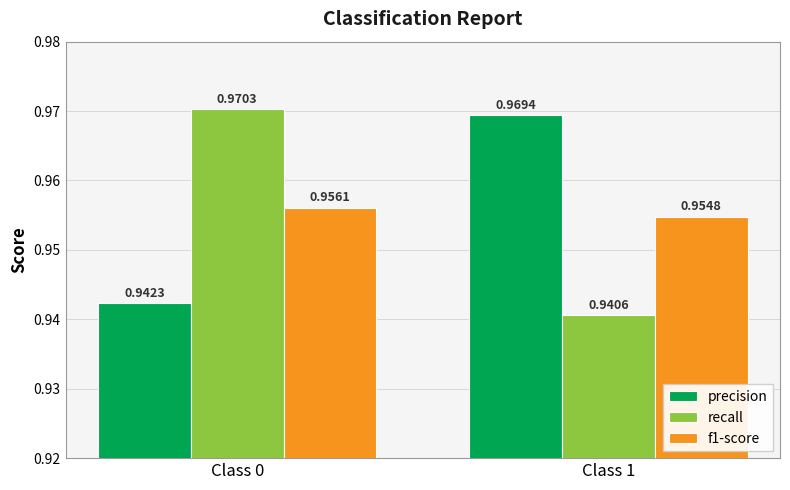

How many series are shown in this chart?

3